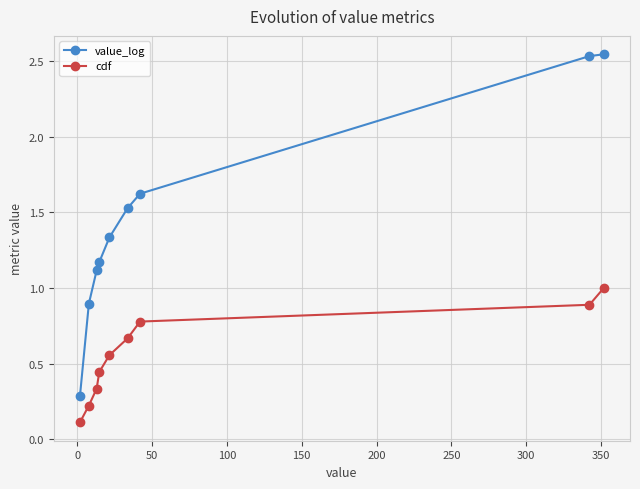

What is the difference between the maximum and minimum values in the cdf series?

0.9